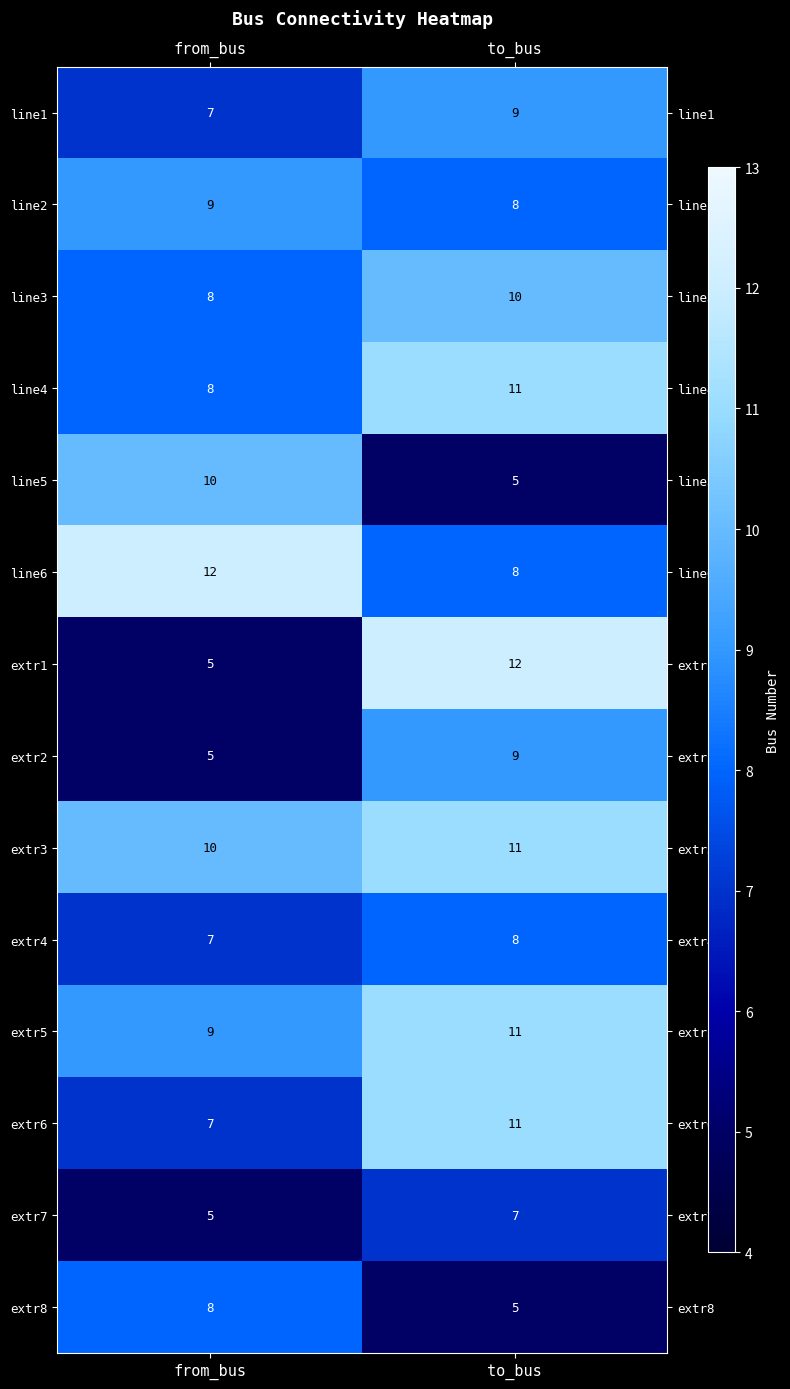

What is the maximum value for line3?

10